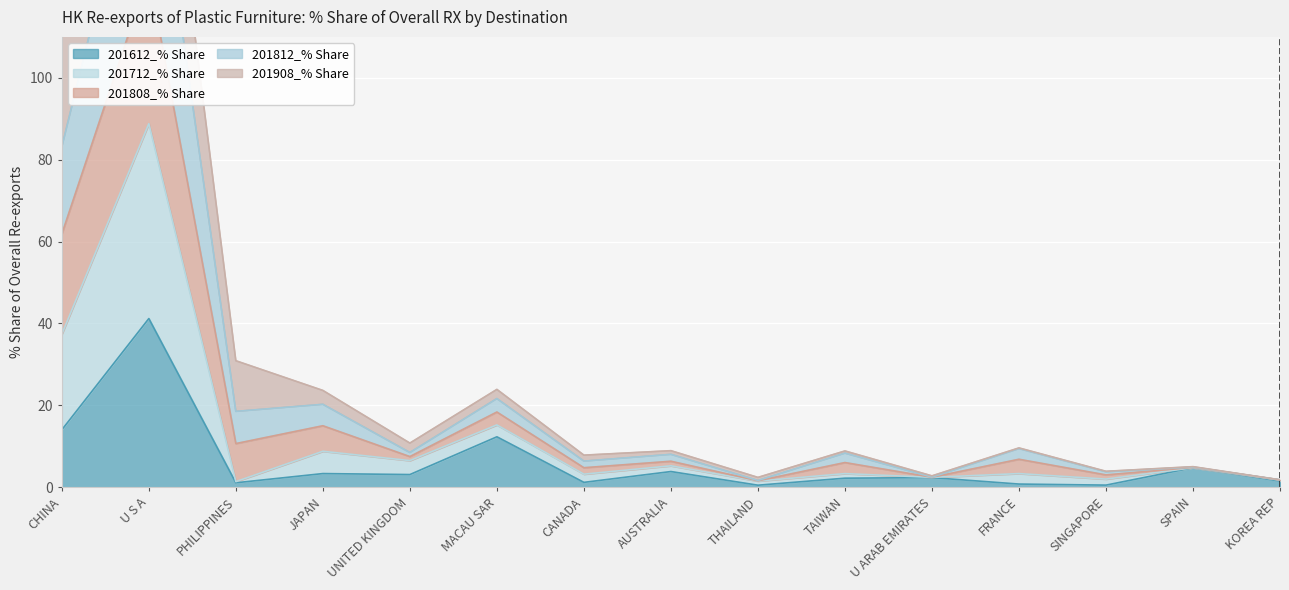

True or false: 201812_% Share and 201612_% Share intersect in this chart.

False